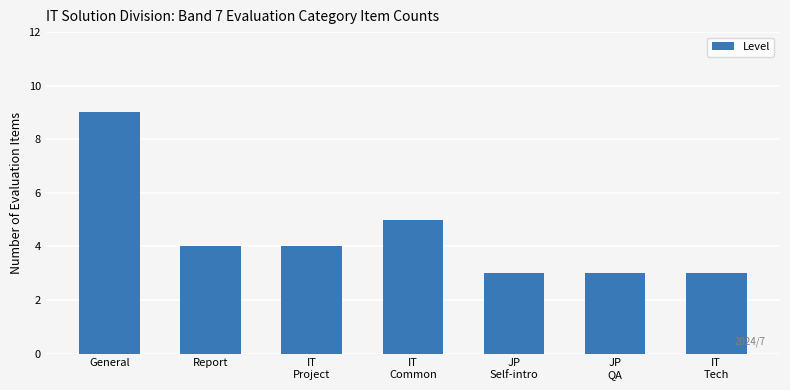

Between IT
Project and IT
Common, which is larger?

IT
Common